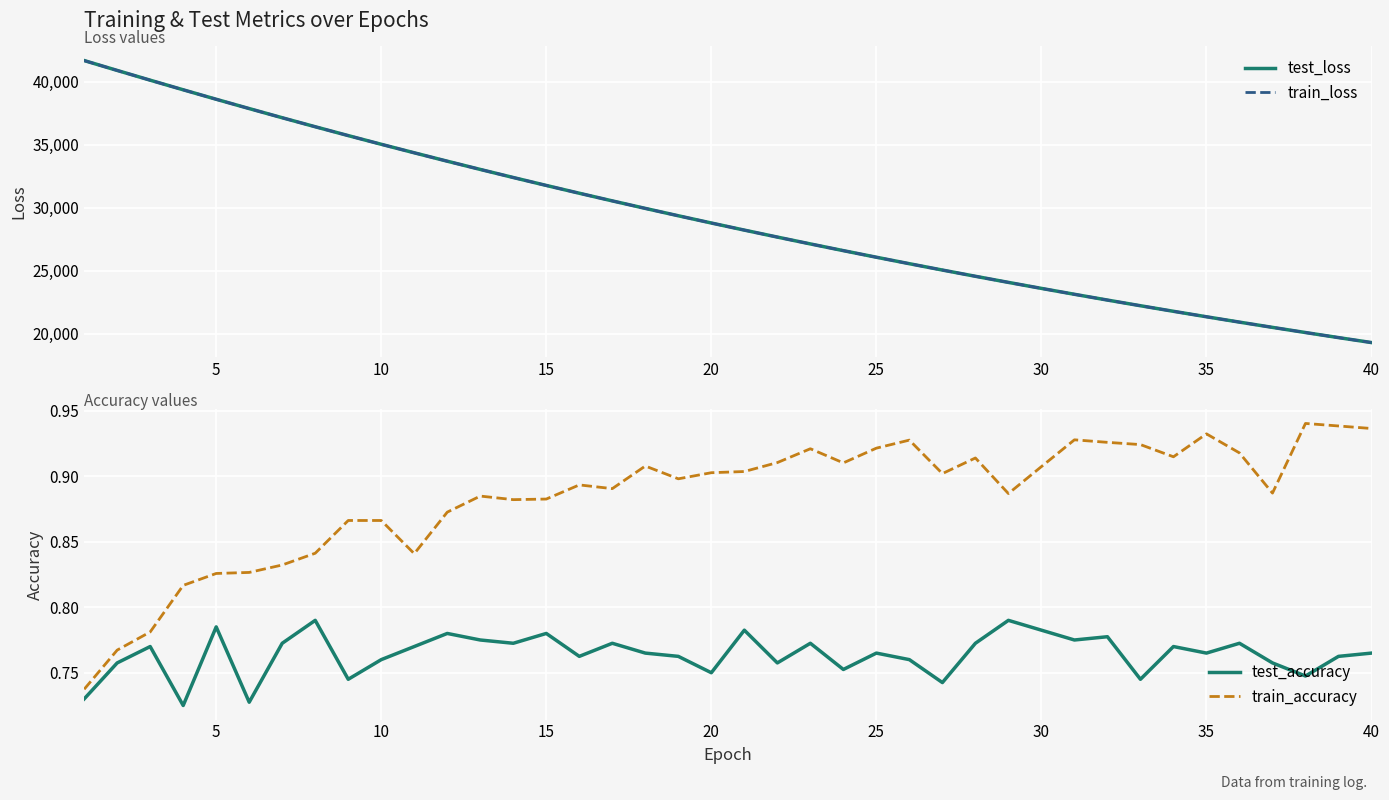

At 23, list the series in order from largest to smallest.

test_loss, train_loss, train_accuracy, test_accuracy